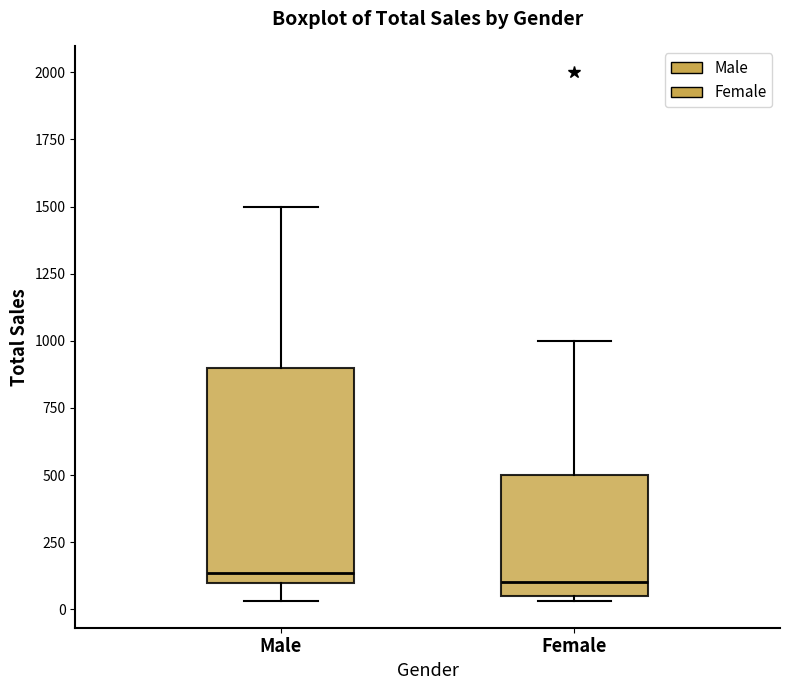

Reading left to right, read every box against the y-axis: the position of its median line, the range the box covers, and the ends of its whiskers. The values are not printed on the chart, so give them approximately, as read against the axis.

Male: median 150, box 100 to 900, whiskers 50 to 1500
Female: median 100, box 50 to 500, whiskers 50 (just below the box's lower edge) to 1000